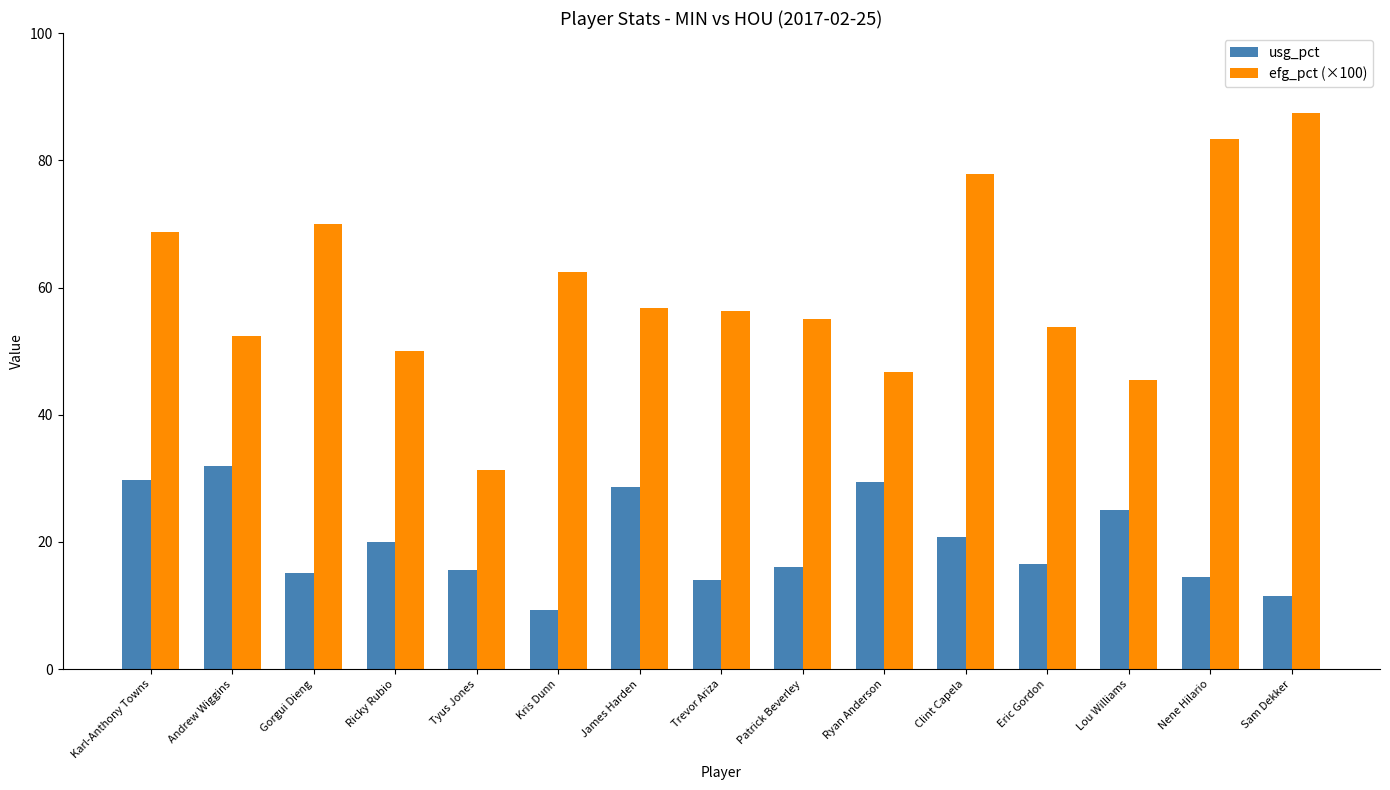

Rank the series by their average value, from lowest to highest.

usg_pct, efg_pct (×100)